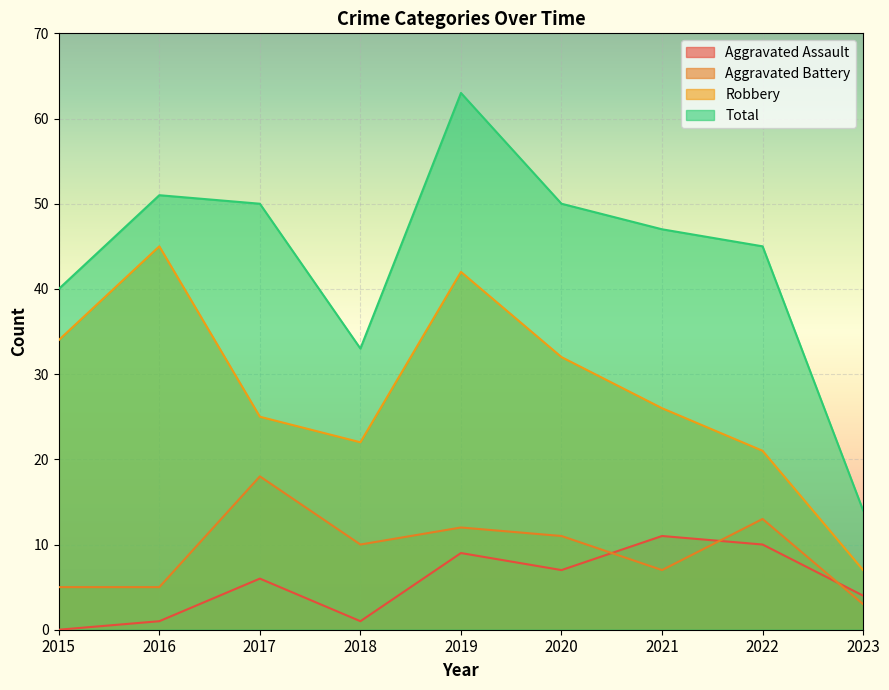

Which series has the largest total across all categories?

Total